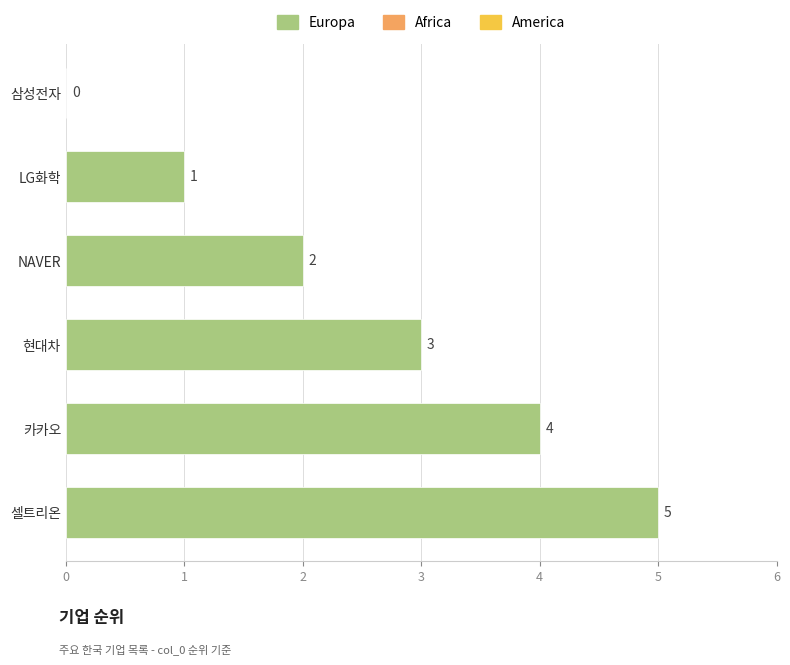

Where is the data nearest to the value 2?

NAVER